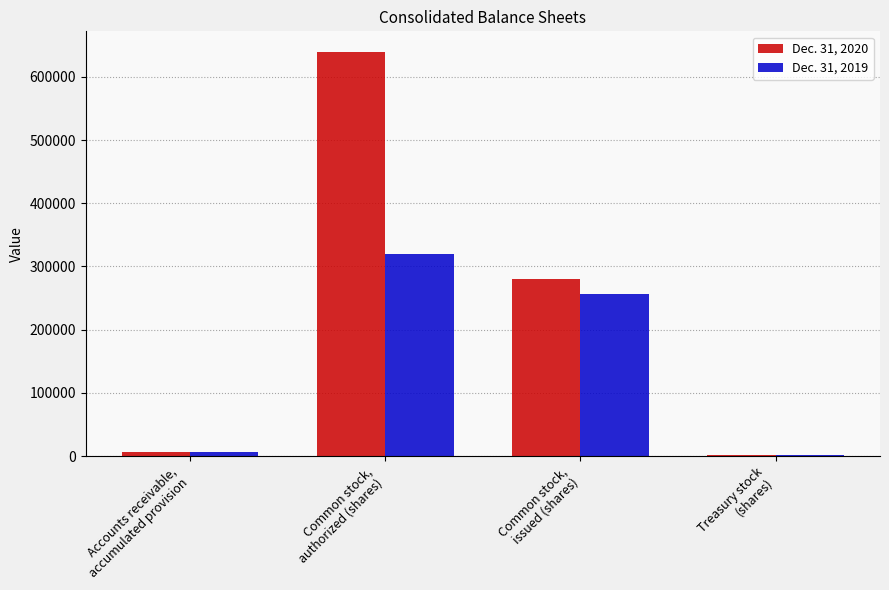

At which label does Dec. 31, 2020 first exceed 280003?

Common stock,
authorized (shares)